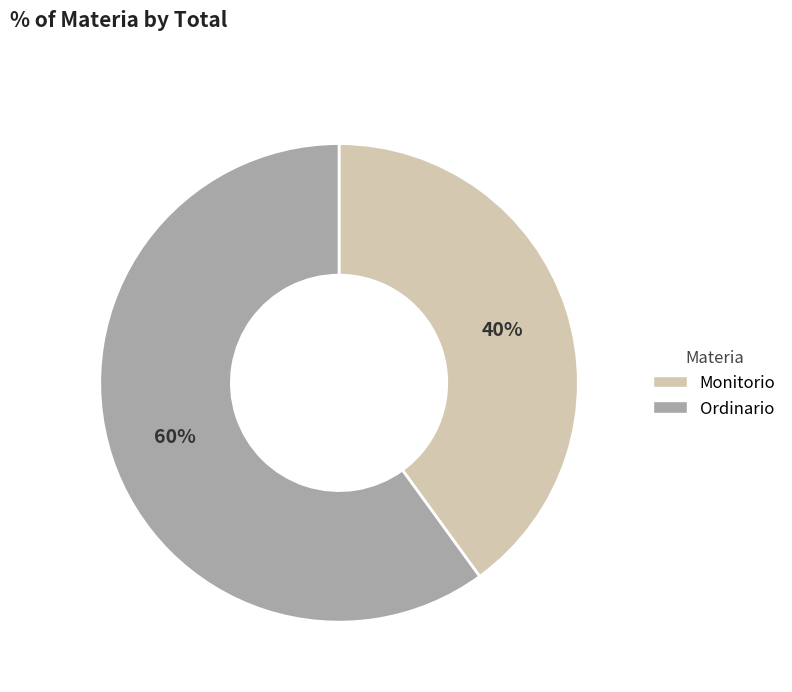

How many slices are in this pie chart?

2